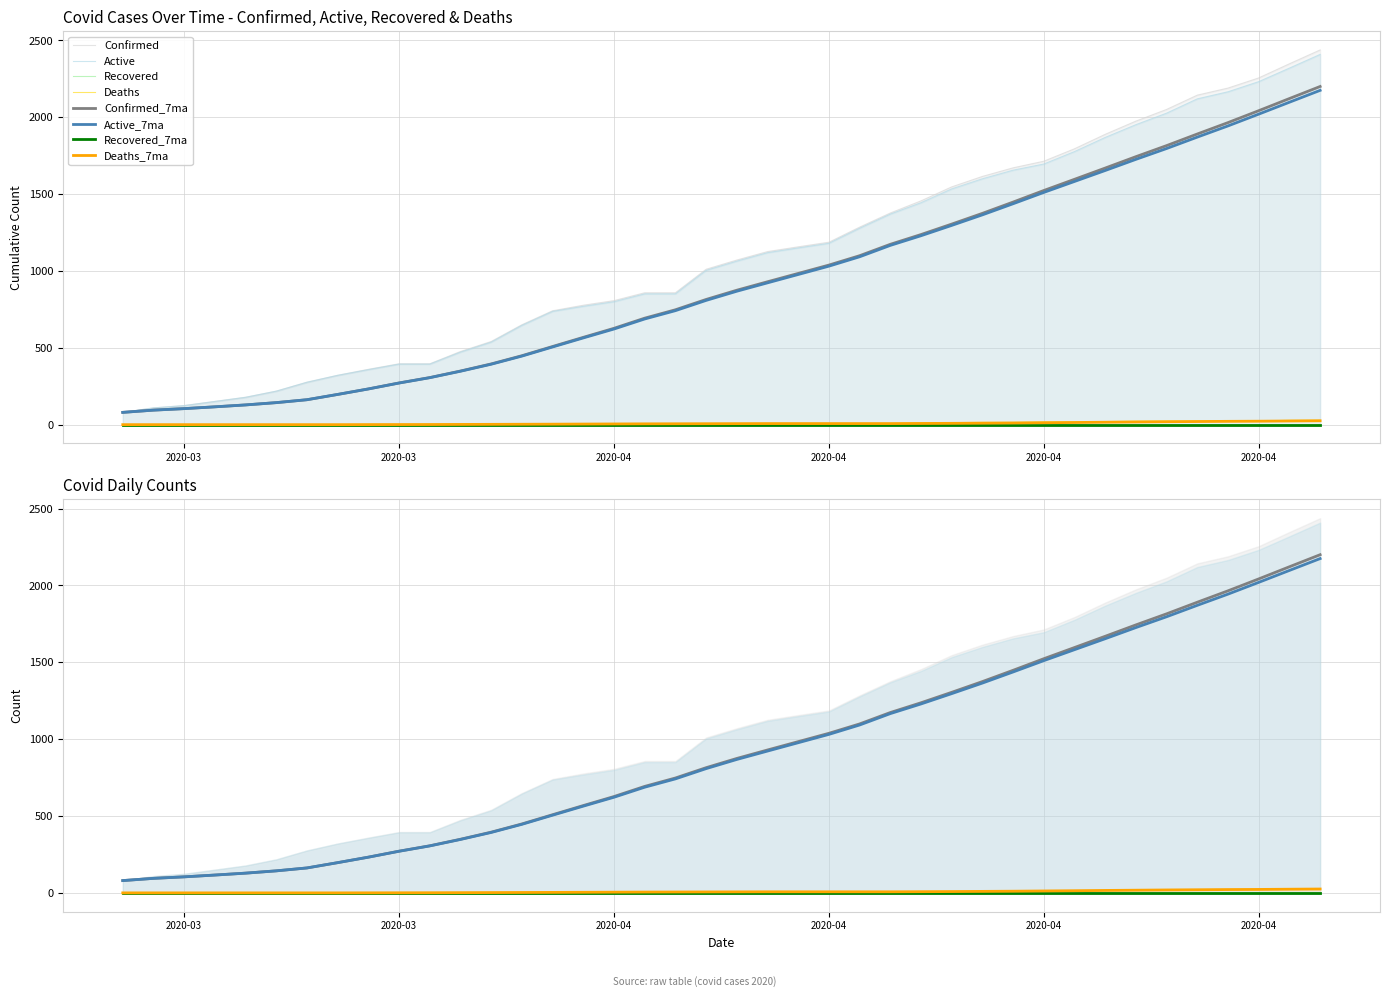

Is it true that Active equals 851 at 04-09-2020?

True